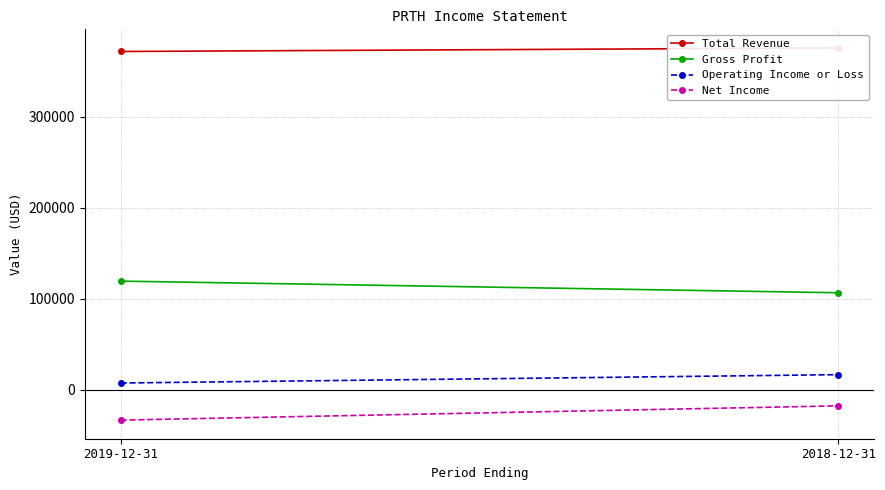

What is the total value across all series at 2018-12-31?

480800